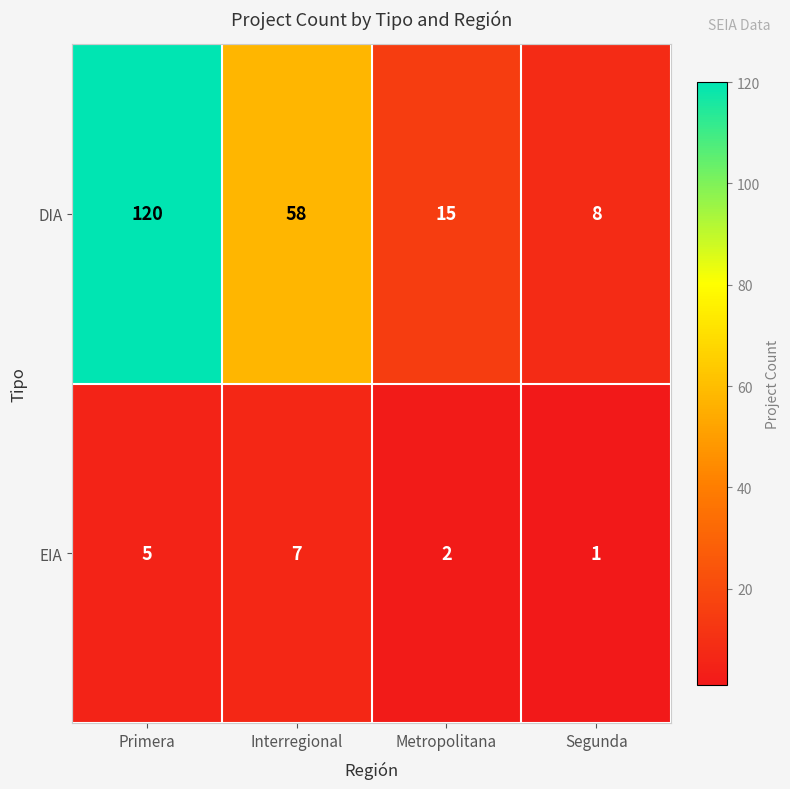

What is the difference between the maximum and second lowest values in the DIA series?

105